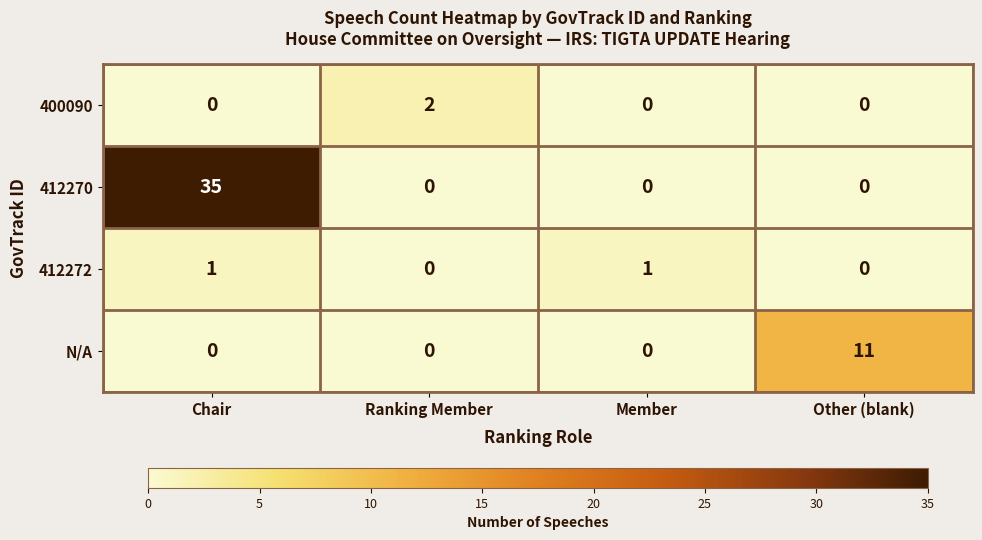

Is it true that 400090 equals 0 at Member?

True